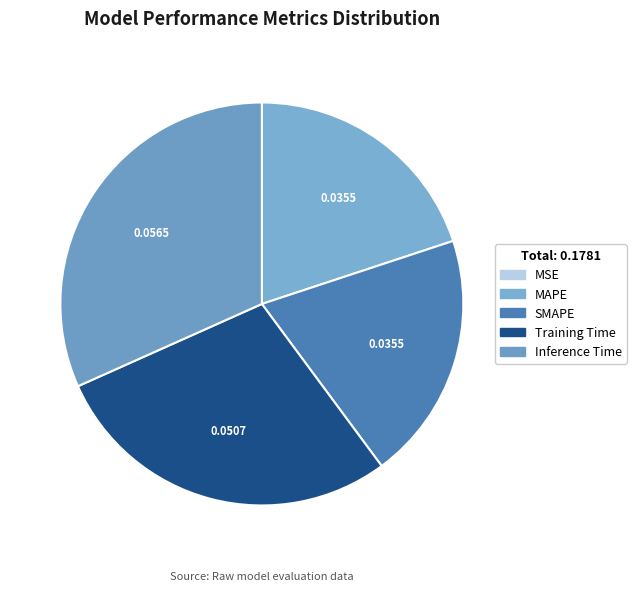

Which slice is the smallest?

MSE